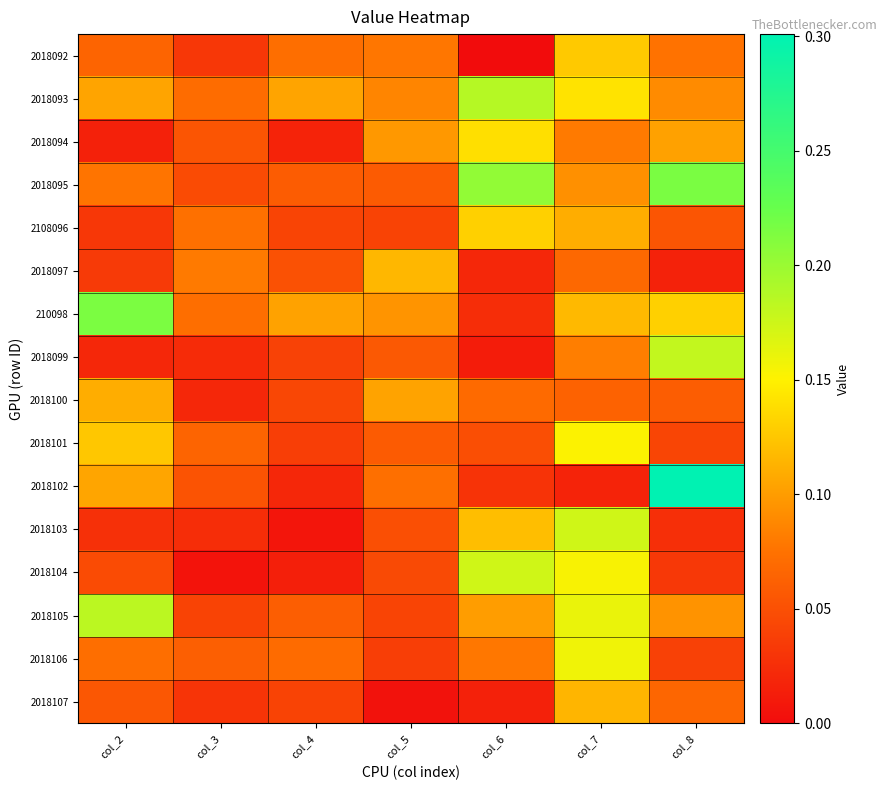

Which series has the largest range (max minus min)?

2018102